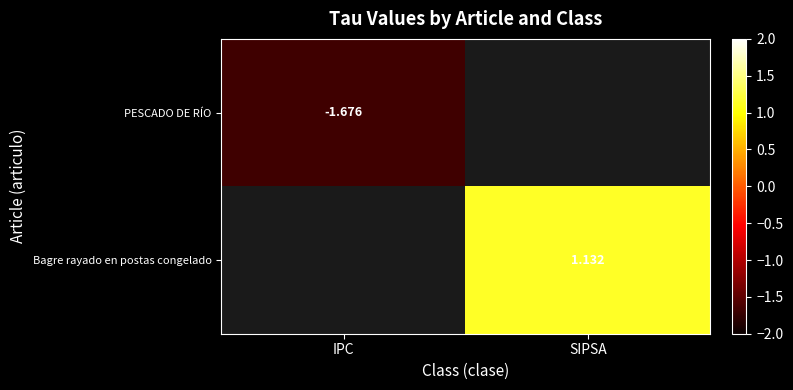

Where is PESCADO DE RÍO nearest to the value -1?

IPC